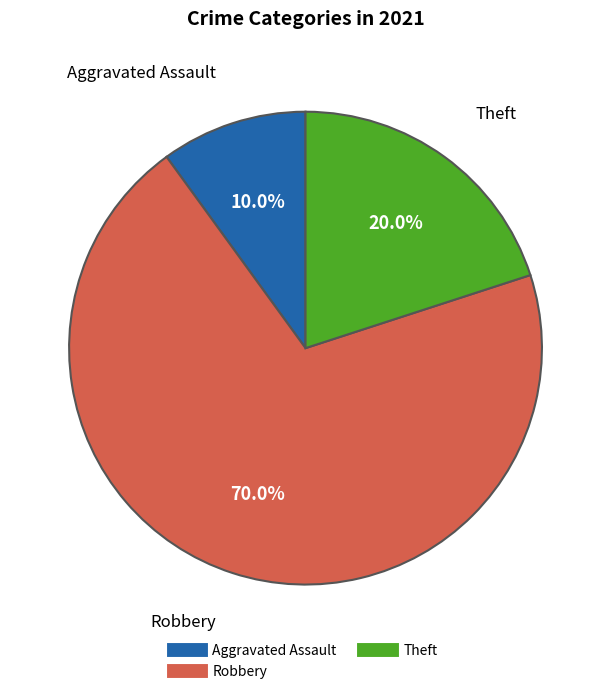

Is there any slice that represents more than half of the pie?

Yes